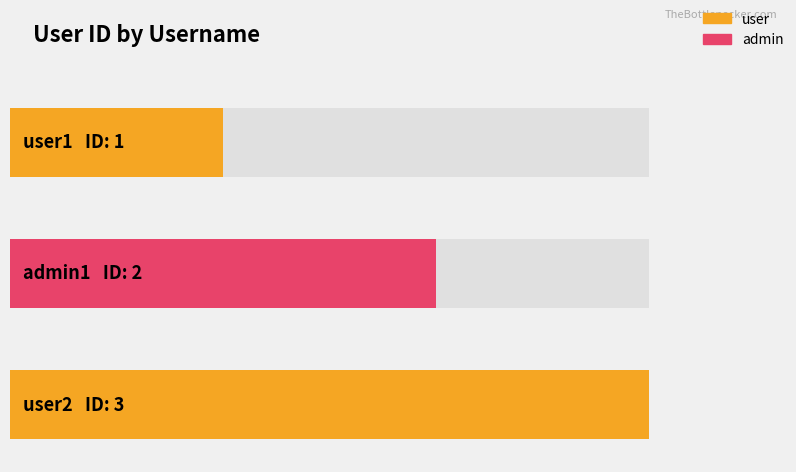

What is the smallest value displayed?

1